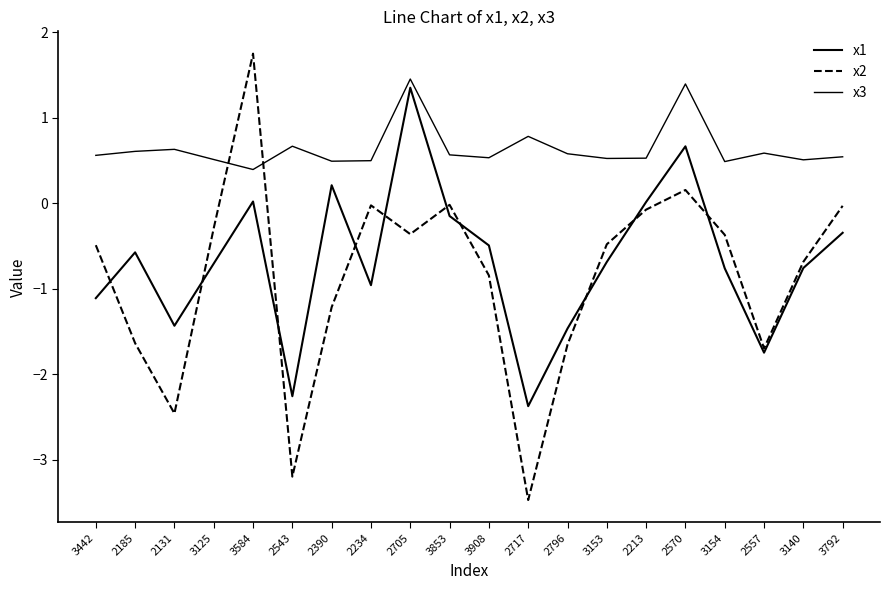

At 2185, list the series in order from smallest to largest.

x2, x1, x3